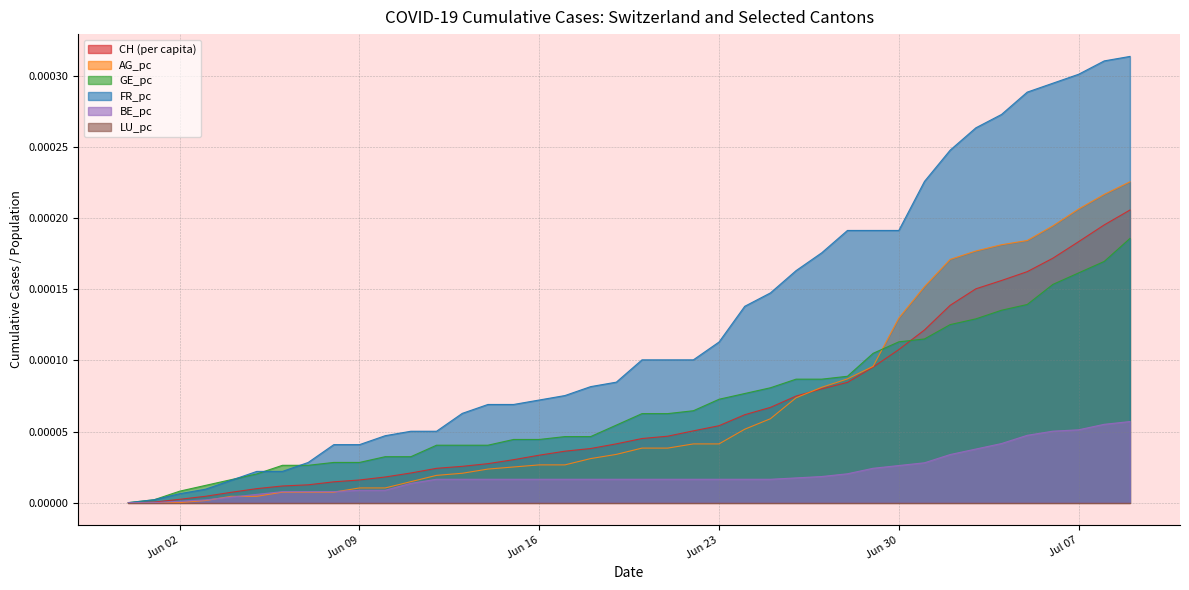

Which series has the widest spread of values?

FR_pc